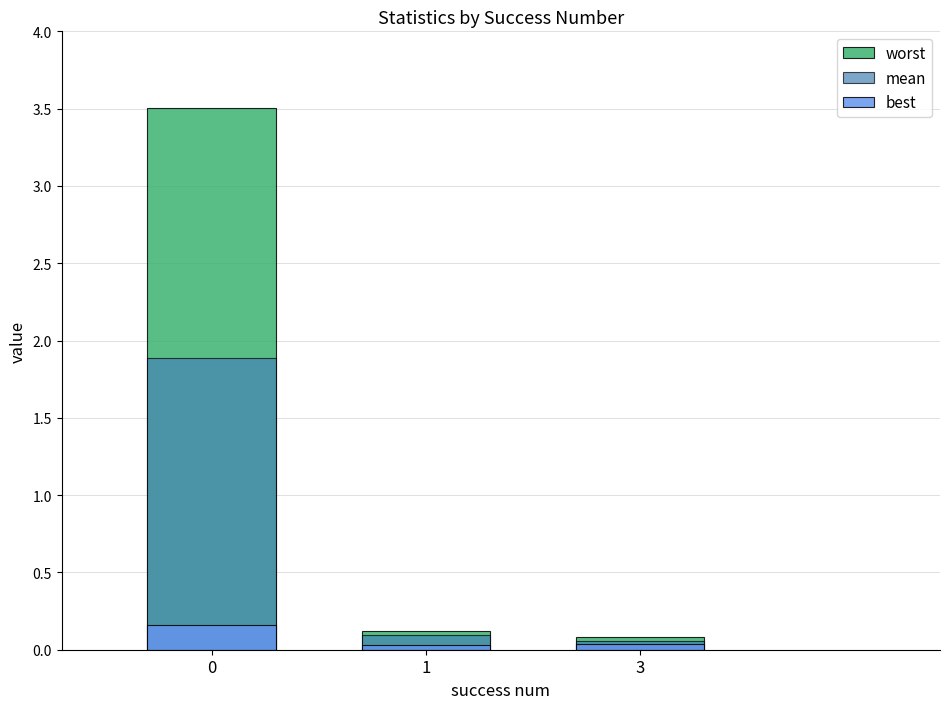

At which label is mean closest to 0?

3